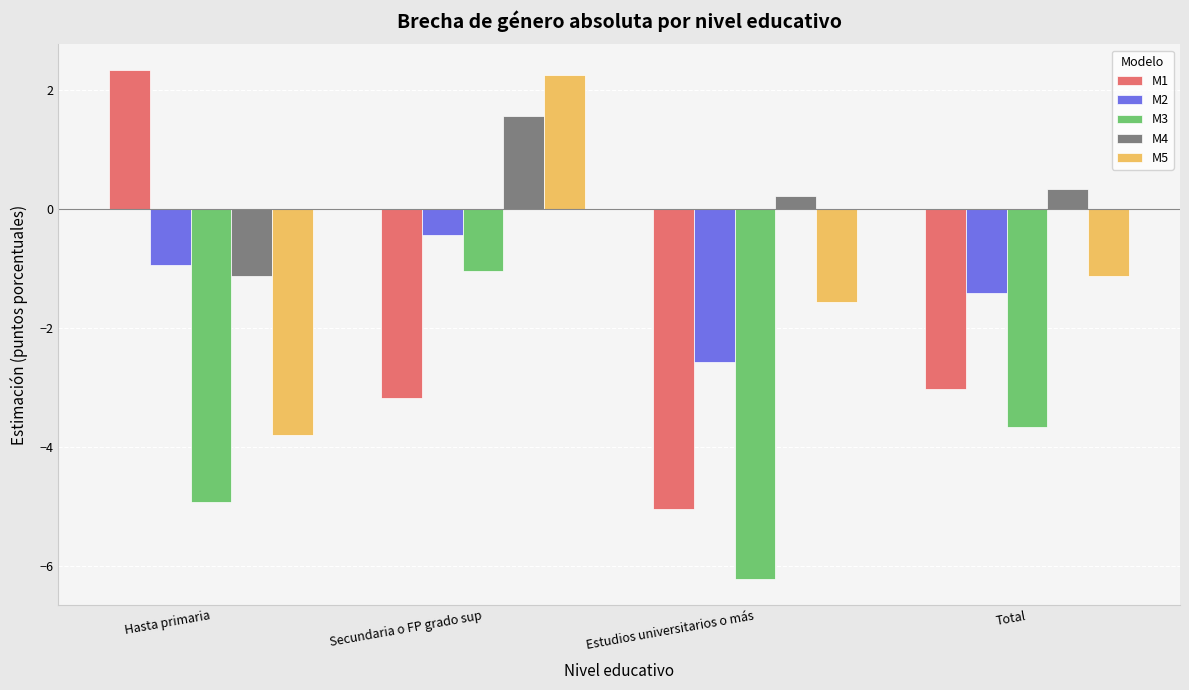

How many bars are there in total?

20